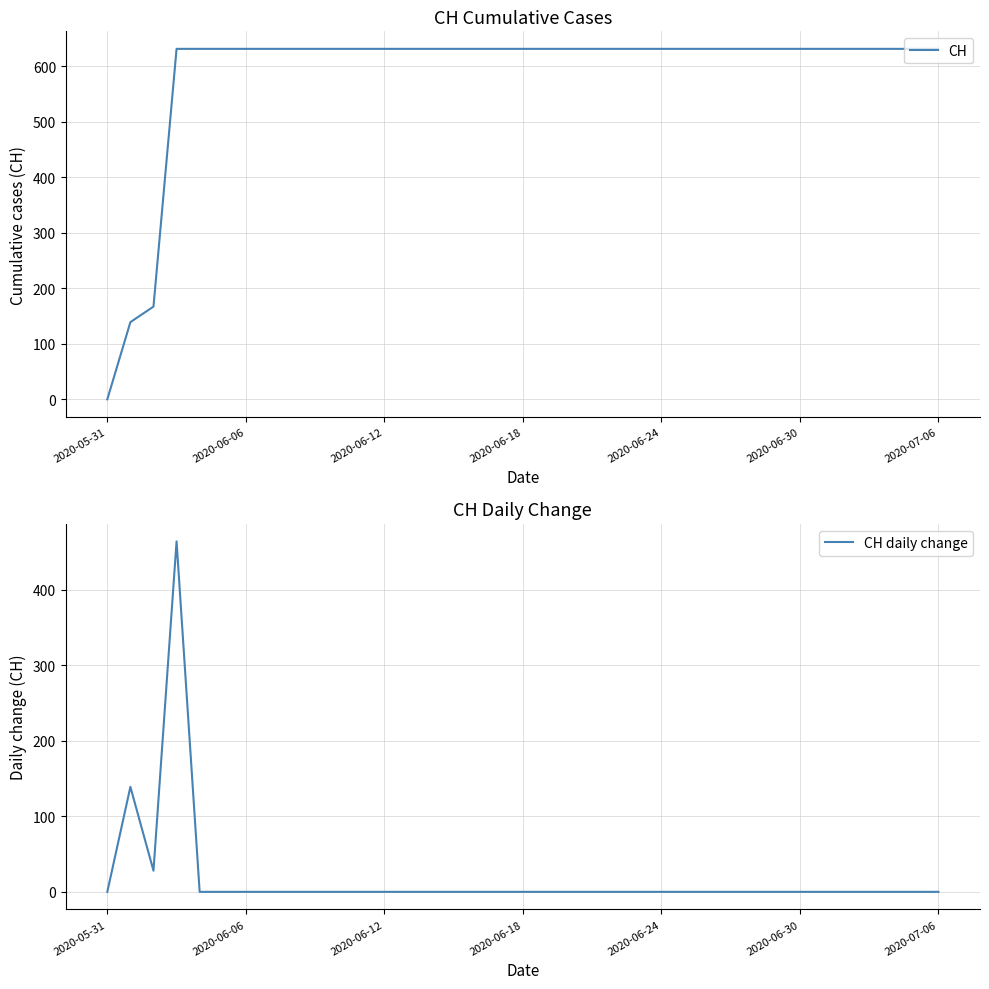

What are all the series names shown in the legend?

CH, CH daily change